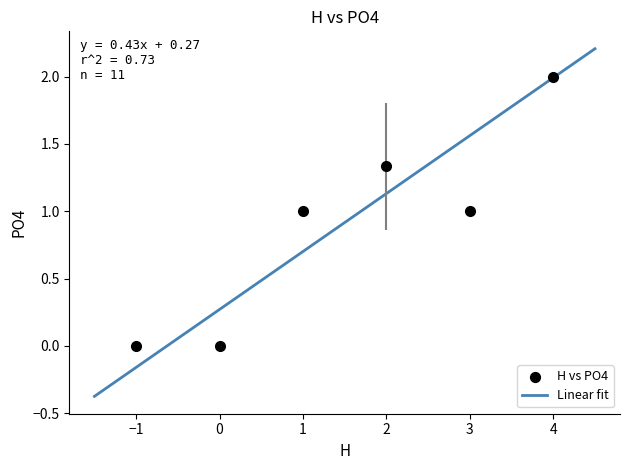

What is the difference between the maximum and minimum values?

2.6